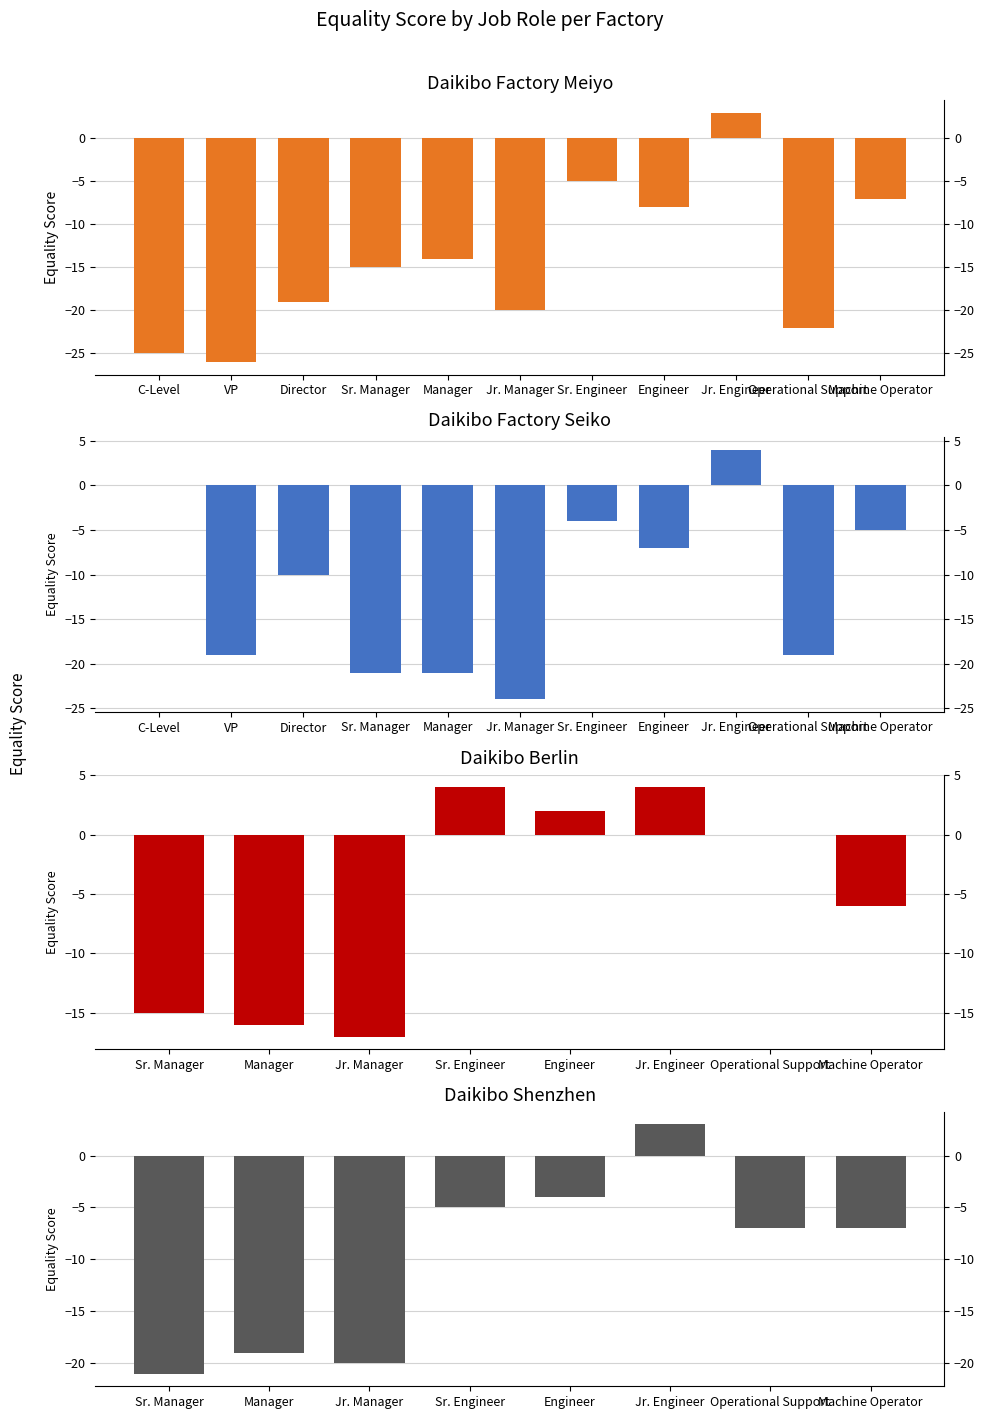

What is the total value across all series at Engineer?

-15